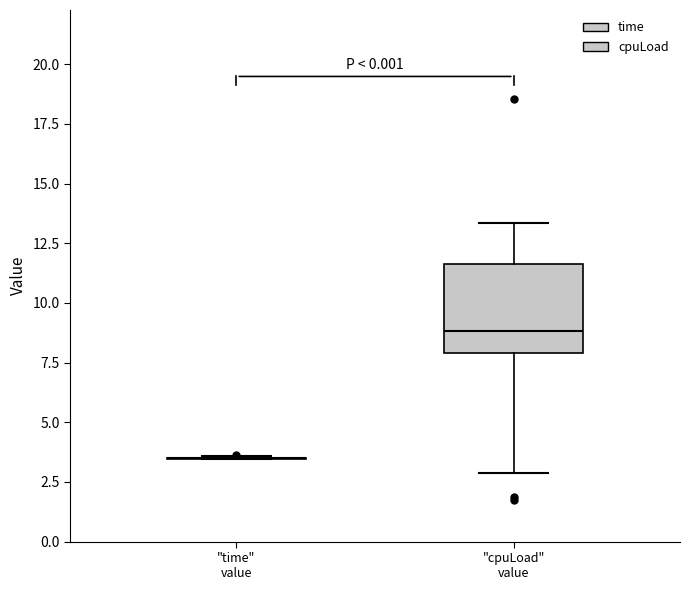

Reading left to right, read every box against the y-axis: the position of its median line, the range the box covers, and the ends of its whiskers. The values are not printed on the chart, so give them approximately, as read against the axis.

"time" value: box collapsed to a line at 3.5, whiskers 3.5 to 3.5
"cpuLoad" value: median 9.0, box 8.0 to 11.5, whiskers 3.0 to 13.5